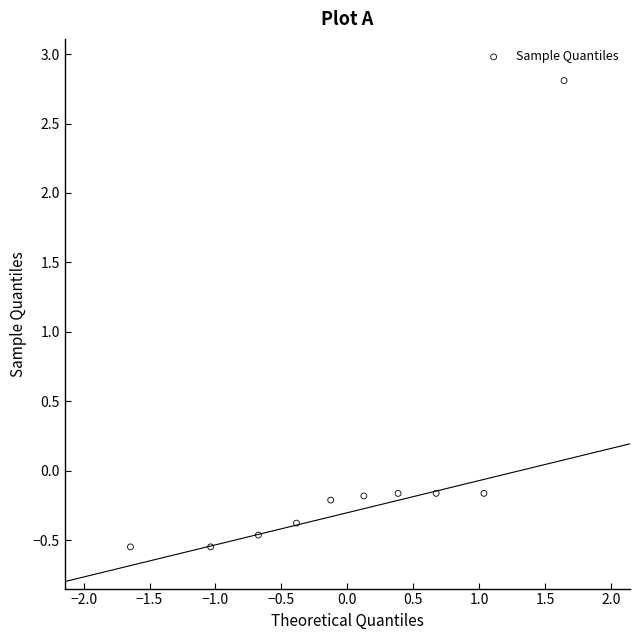

What is the range of X values (max minus min)?

3.3